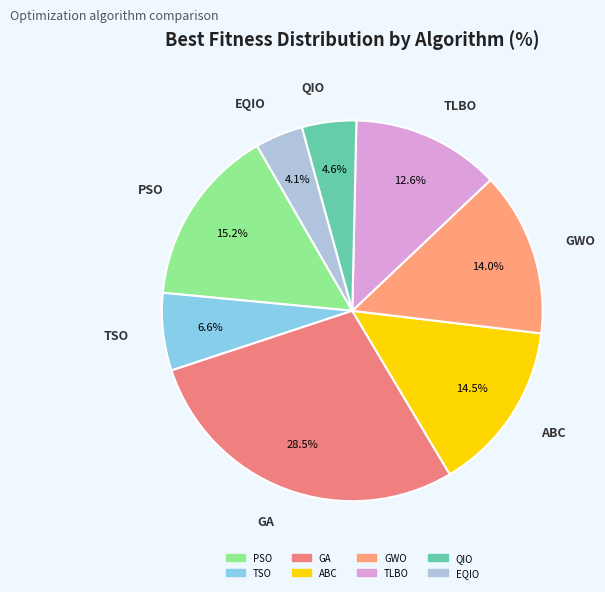

Which slice is the smallest?

EQIO